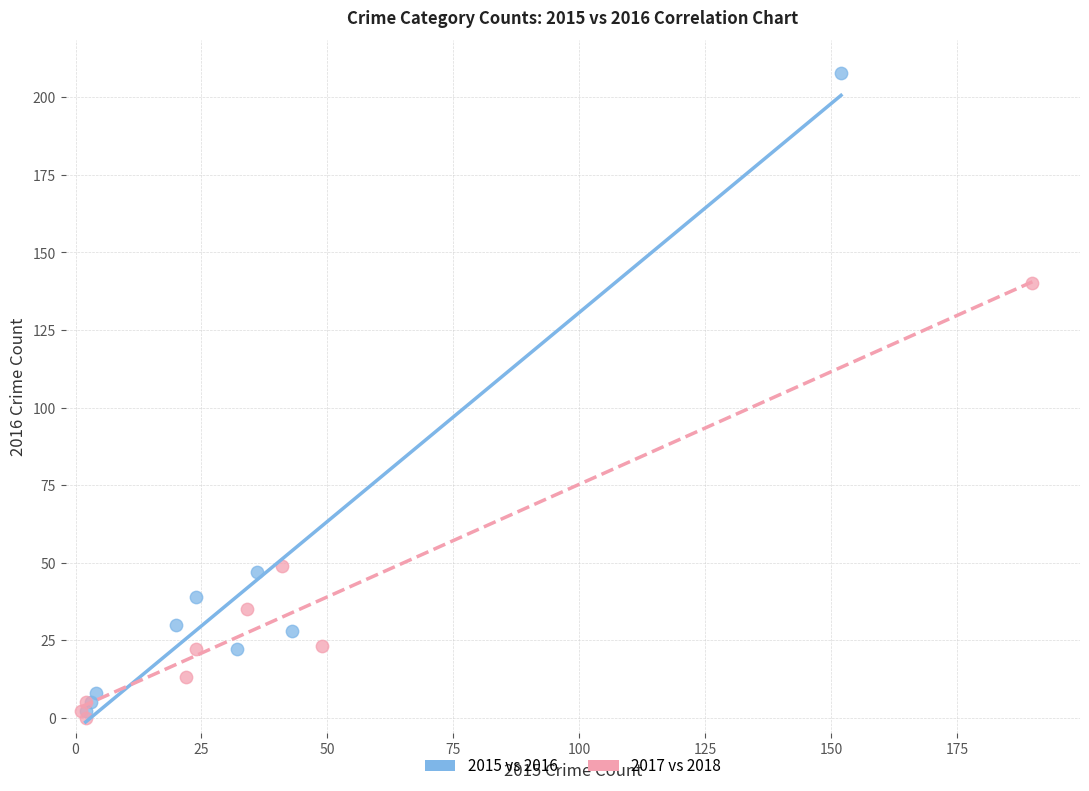

Which series reaches the minimum Y coordinate?

2017 vs 2018